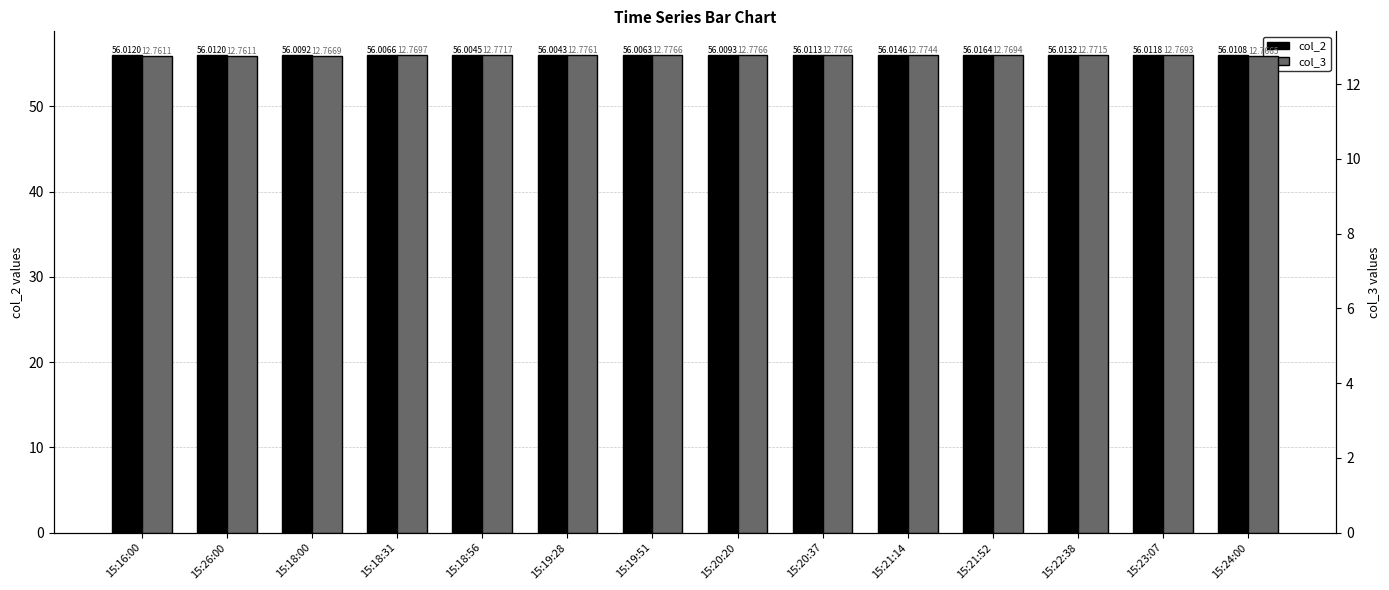

Rank the categories by col_2 value from highest to lowest.

15:21:52, 15:21:14, 15:22:38, 15:16:00, 15:26:00, 15:23:07, 15:20:37, 15:24:00, 15:20:20, 15:18:00, 15:18:31, 15:19:51, 15:18:56, 15:19:28